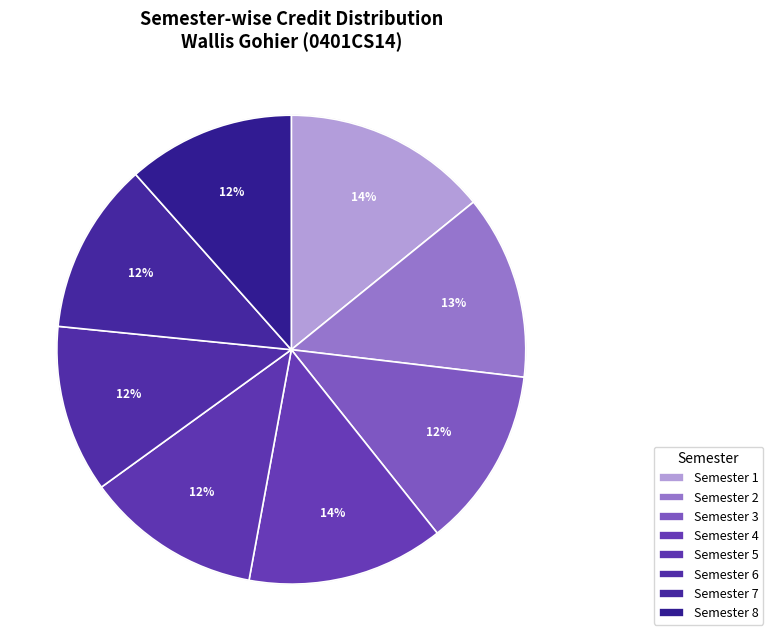

Between Semester 2 and Semester 6, which is larger?

Semester 2